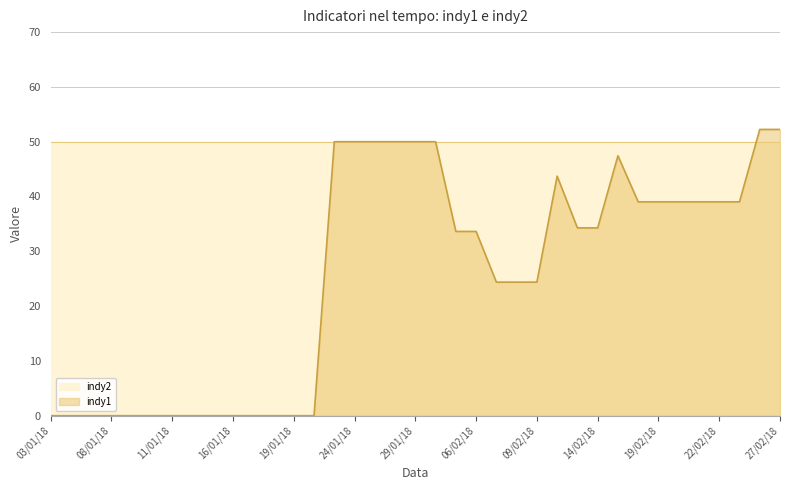

List the labels in order of value, smallest first.

03/01/18, 04/01/18, 05/01/18, 08/01/18, 09/01/18, 10/01/18, 11/01/18, 12/01/18, 15/01/18, 16/01/18, 17/01/18, 18/01/18, 19/01/18, 22/01/18, 07/02/18, 08/02/18, 09/02/18, 05/02/18, 06/02/18, 13/02/18, 14/02/18, 16/02/18, 19/02/18, 20/02/18, 21/02/18, 22/02/18, 23/02/18, 12/02/18, 15/02/18, 23/01/18, 24/01/18, 25/01/18, 26/01/18, 29/01/18, 30/01/18, 26/02/18, 27/02/18